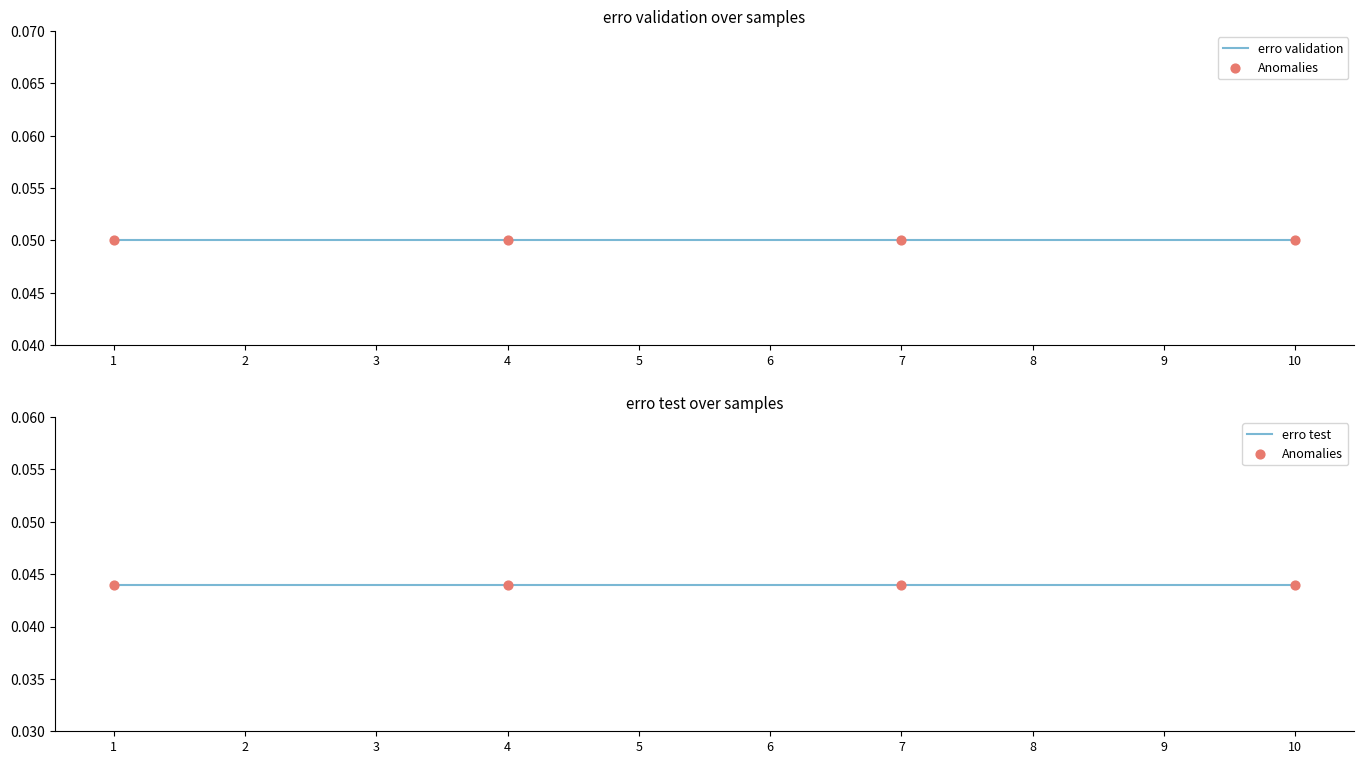

Which series has the largest total across all categories?

erro validation